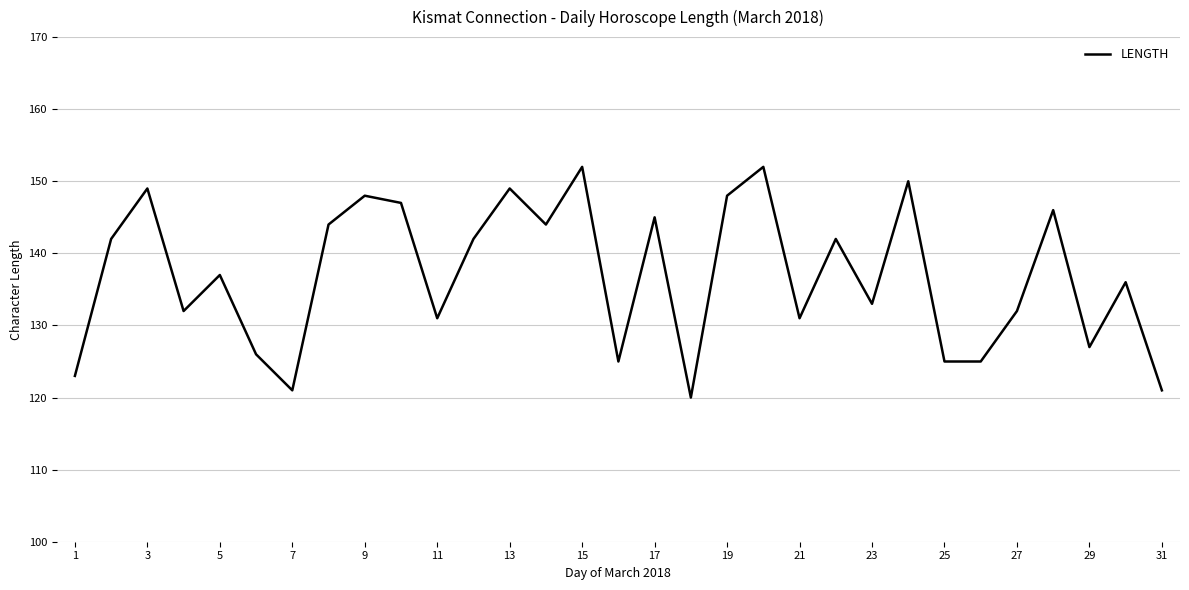

What is the average value?

137